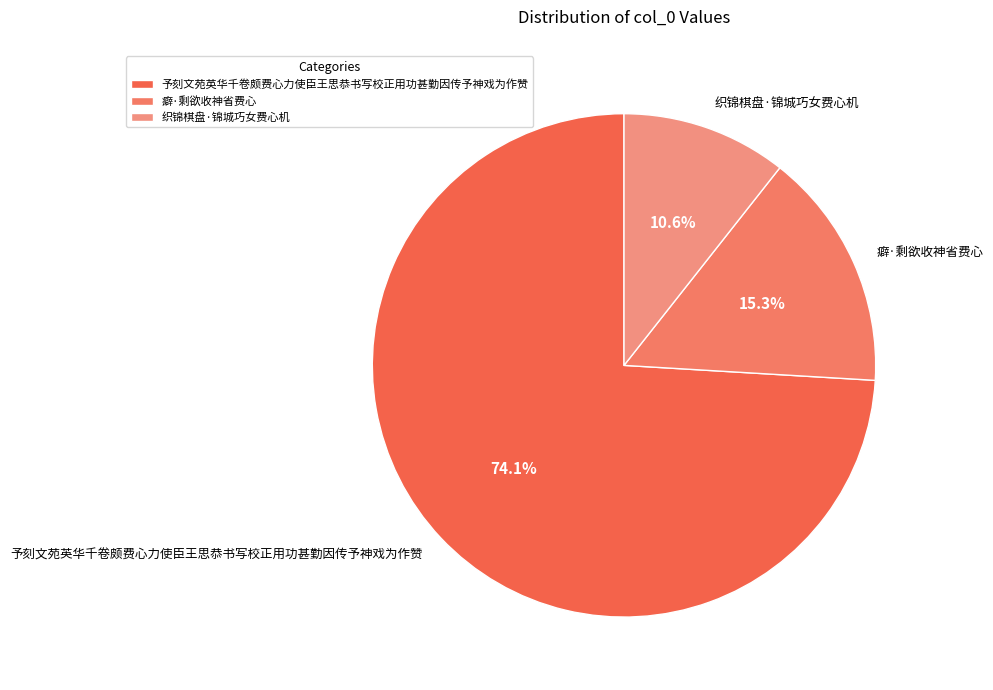

Which slice is the smallest?

织锦棋盘·锦城巧女费心机